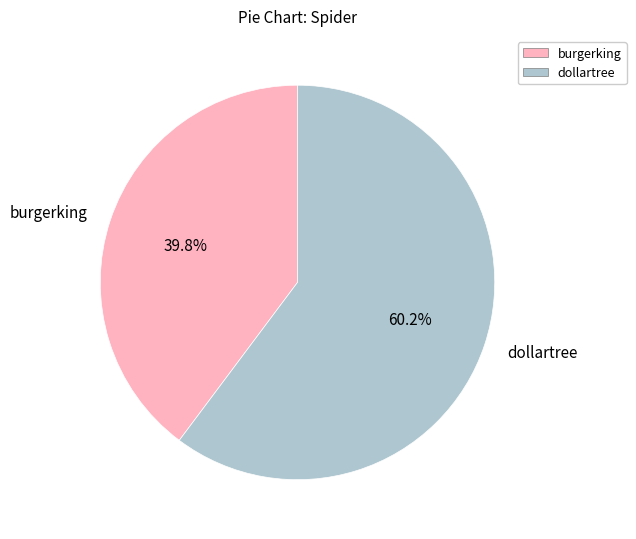

True or false: dollartree accounts for 53% of the total.

False